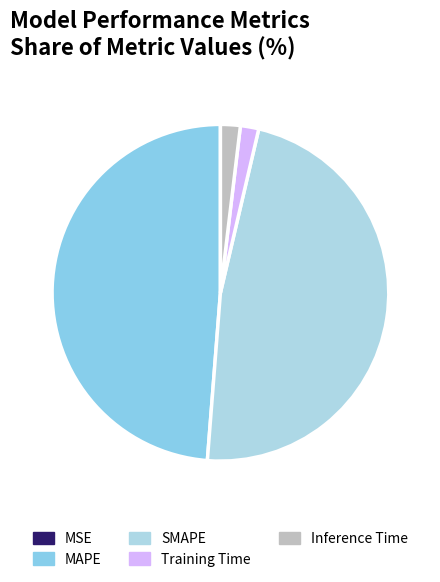

To the nearest percent, what is the average slice percentage?

20%